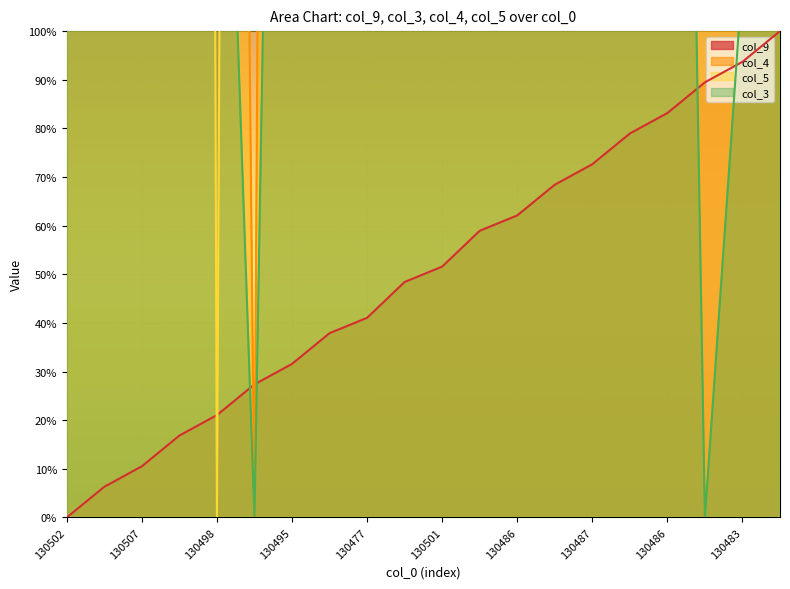

What is the sum of the col_5 values at 130477 and 130507?

2750.0